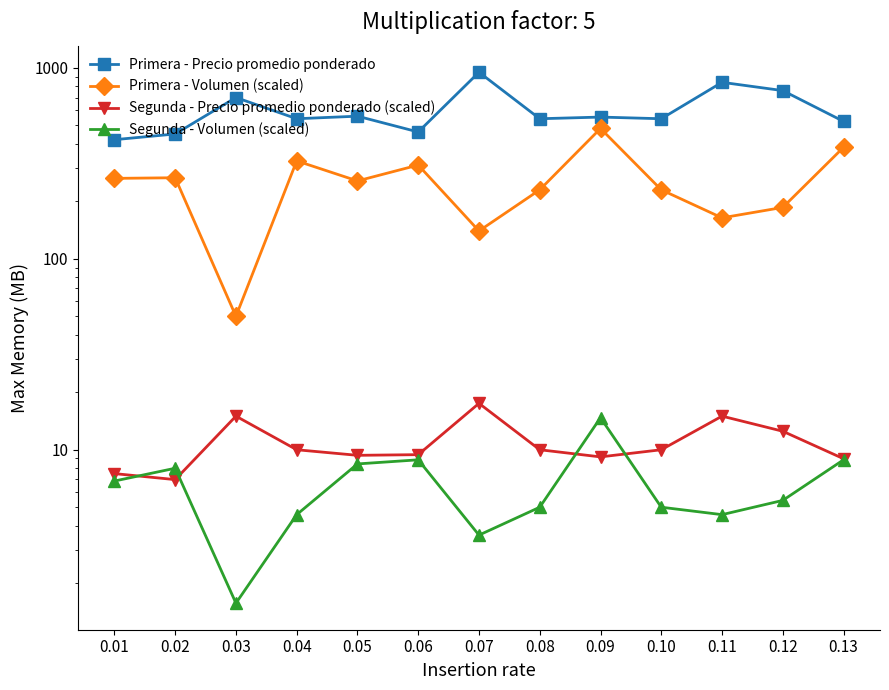

What is the spread (max minus min) of values at 0.05?

550.6